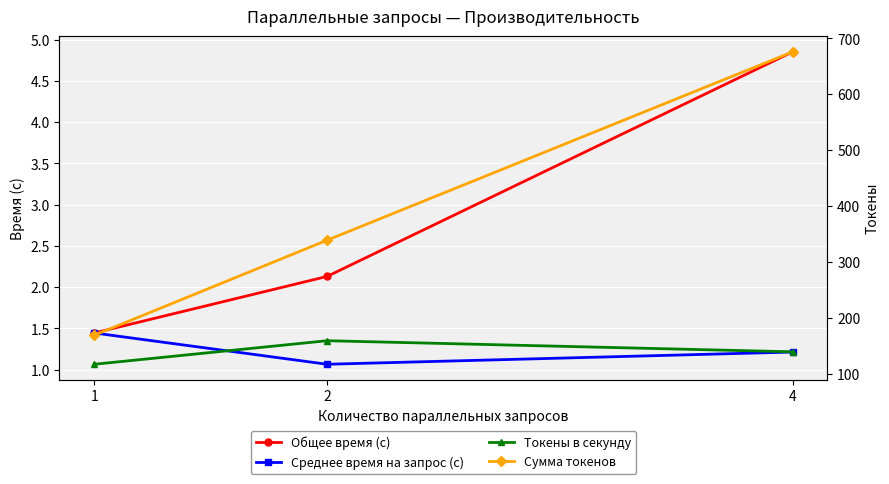

What is the lowest value of the Токены в секунду series?

117.0